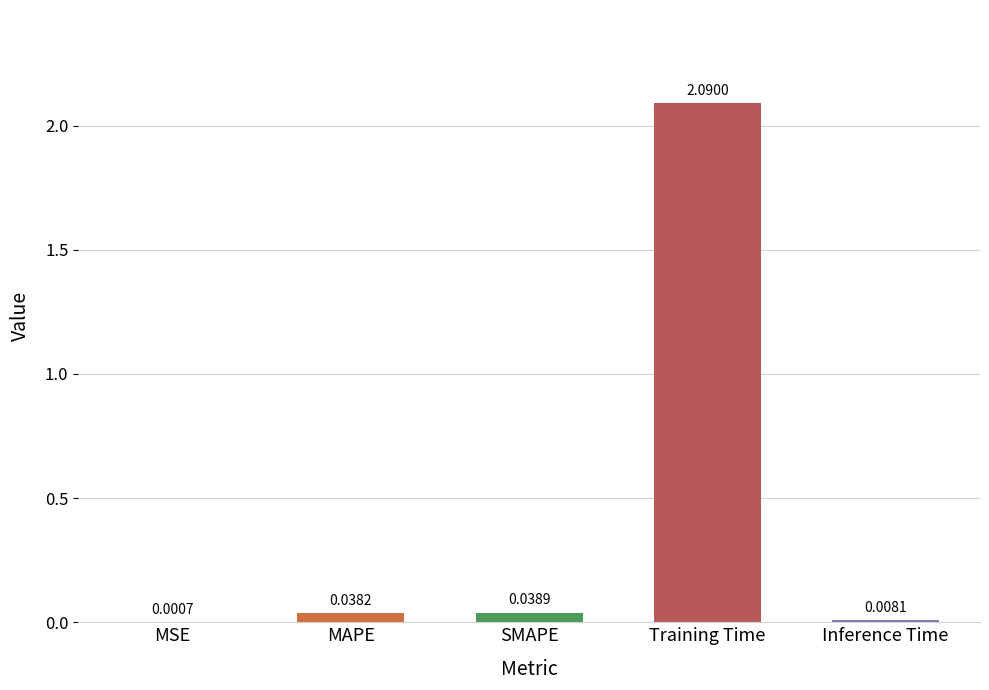

Which label corresponds to the largest value in the chart?

Training Time